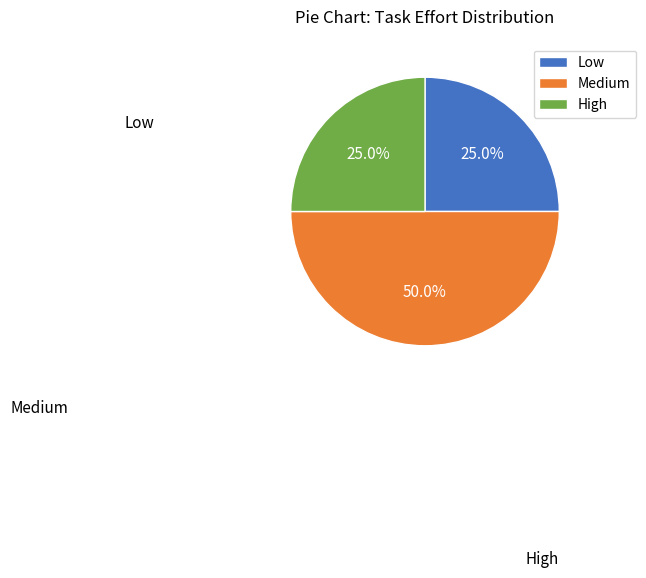

Which slice is the largest?

Medium